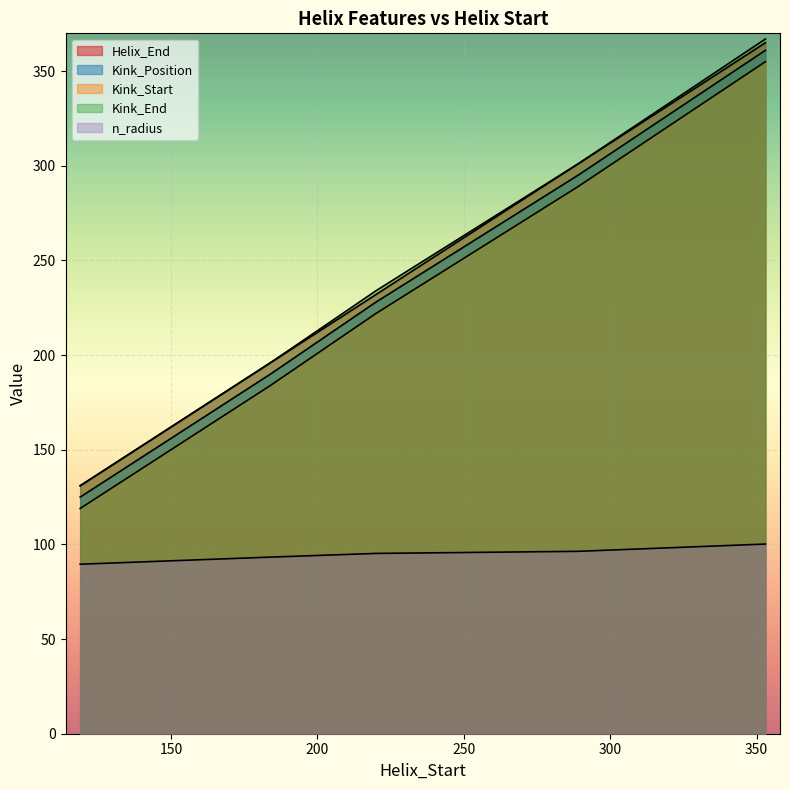

Between 353 and 184, which is larger?

353